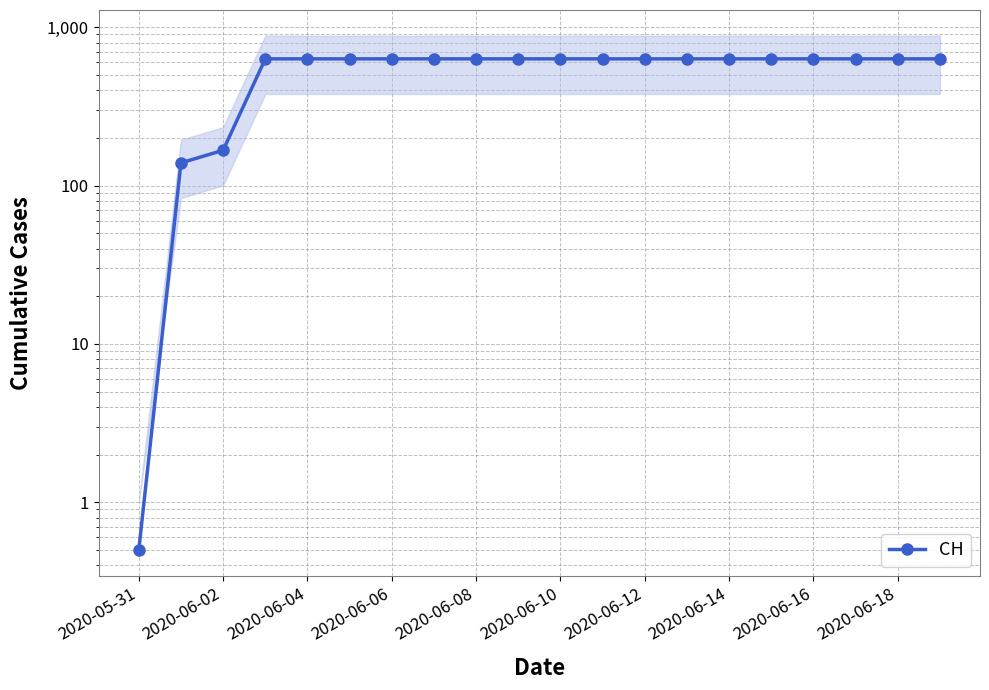

How many series are shown in this chart?

1